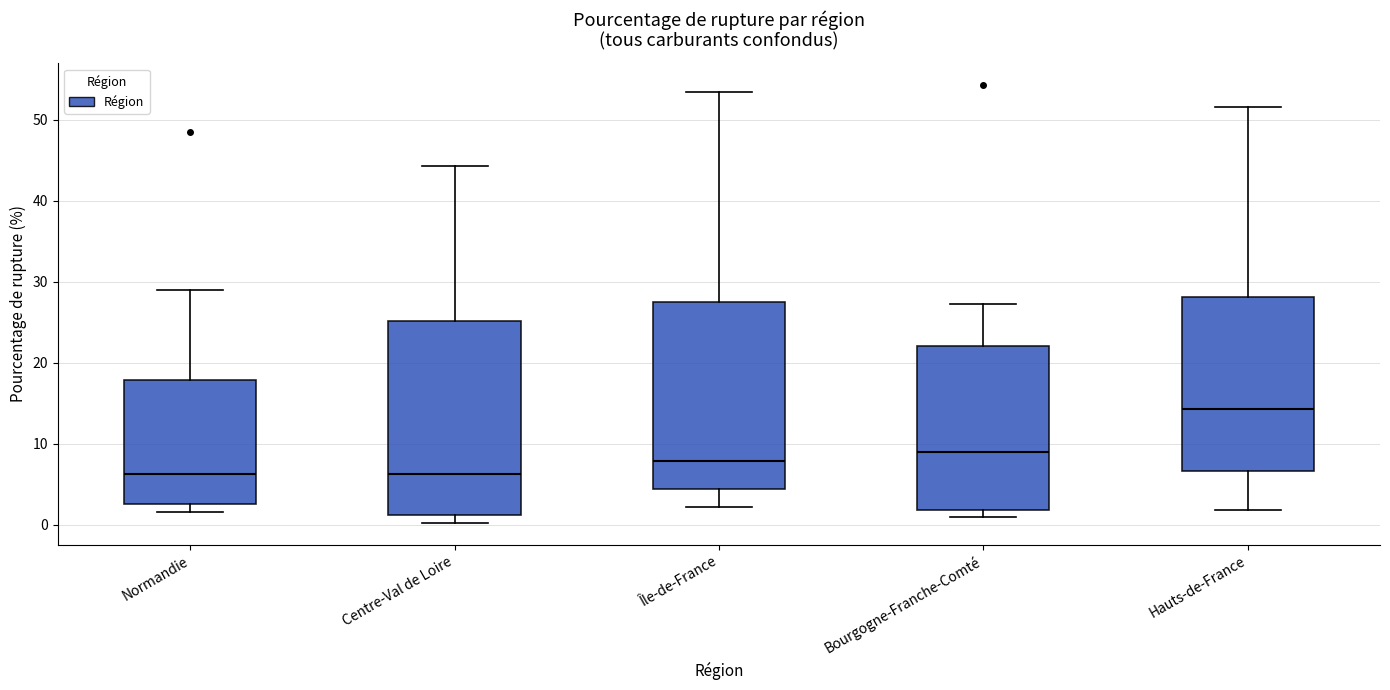

Reading left to right, read every box against the y-axis: the position of its median line, the range the box covers, and the ends of its whiskers. The values are not printed on the chart, so give them approximately, as read against the axis.

Normandie: median 6, box 2 to 18, whiskers 2 (just below the box's lower edge) to 29
Centre-Val de Loire: median 6, box 1 to 25, whiskers 0 to 44
Île-de-France: median 8, box 4 to 27, whiskers 2 to 53
Bourgogne-Franche-Comté: median 9, box 2 to 22, whiskers 1 to 27
Hauts-de-France: median 14, box 7 to 28, whiskers 2 to 52